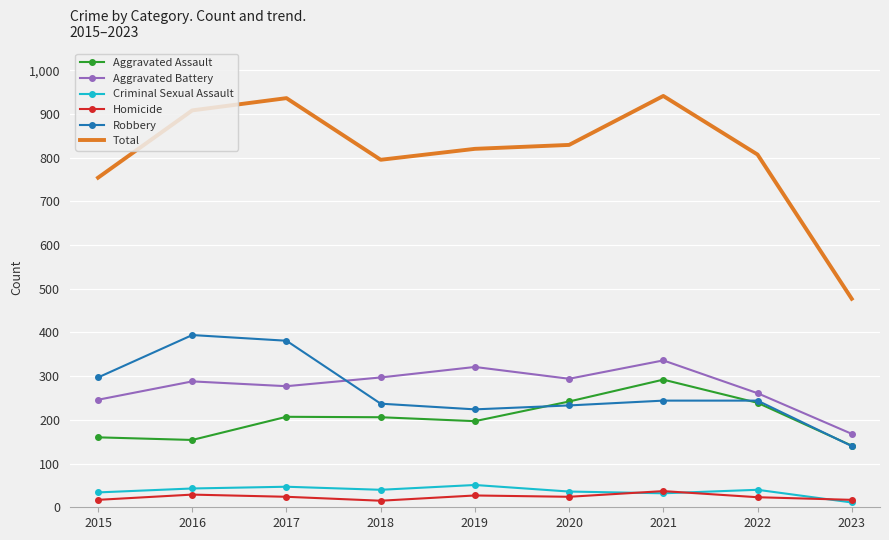

True or false: Criminal Sexual Assault and Total intersect in this chart.

False